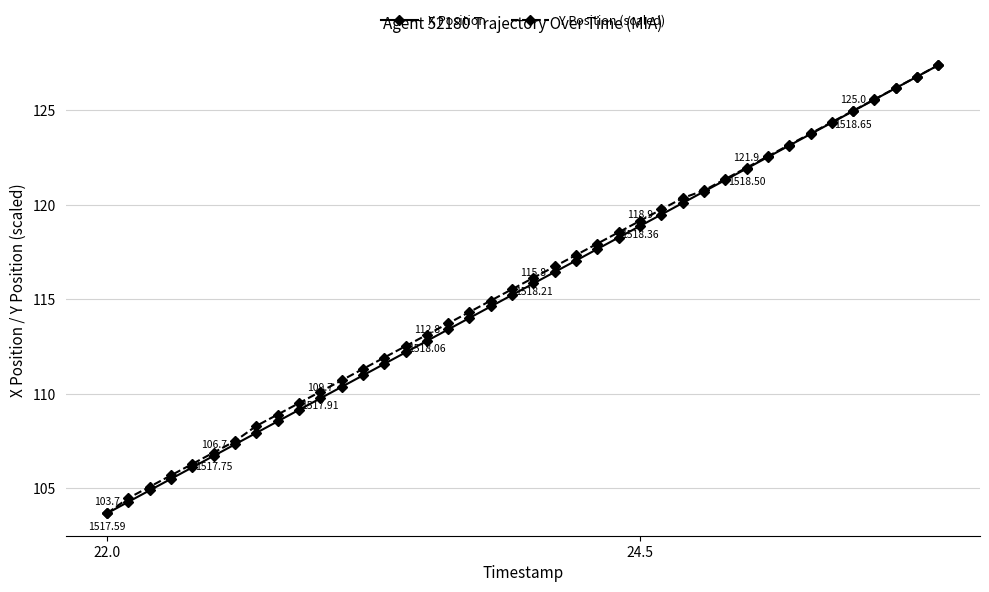

True or false: Y Position (scaled) has more than 1 points higher than both neighbors.

False